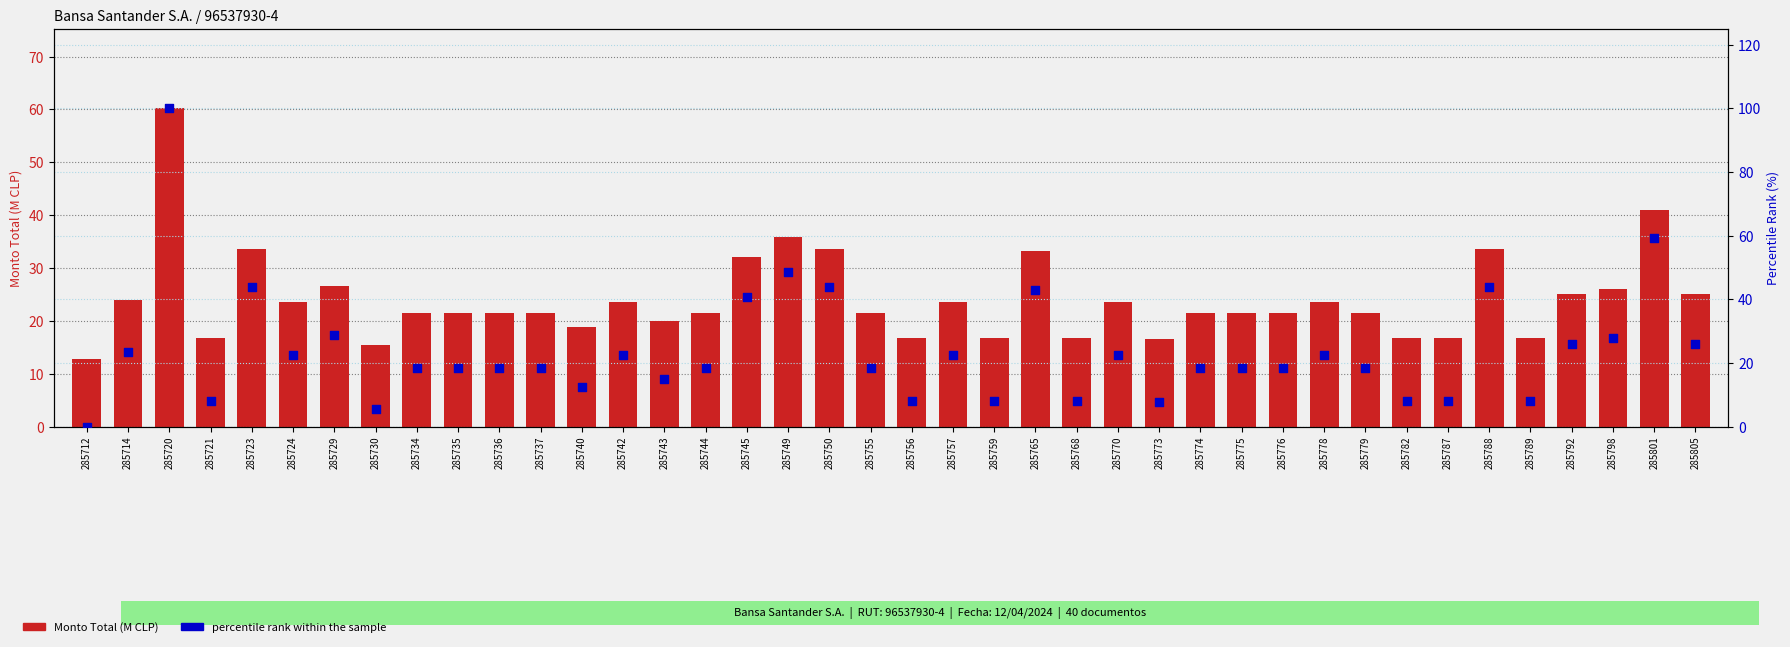

What are all the series names shown in the legend?

Monto Total (M CLP), percentile rank within the sample